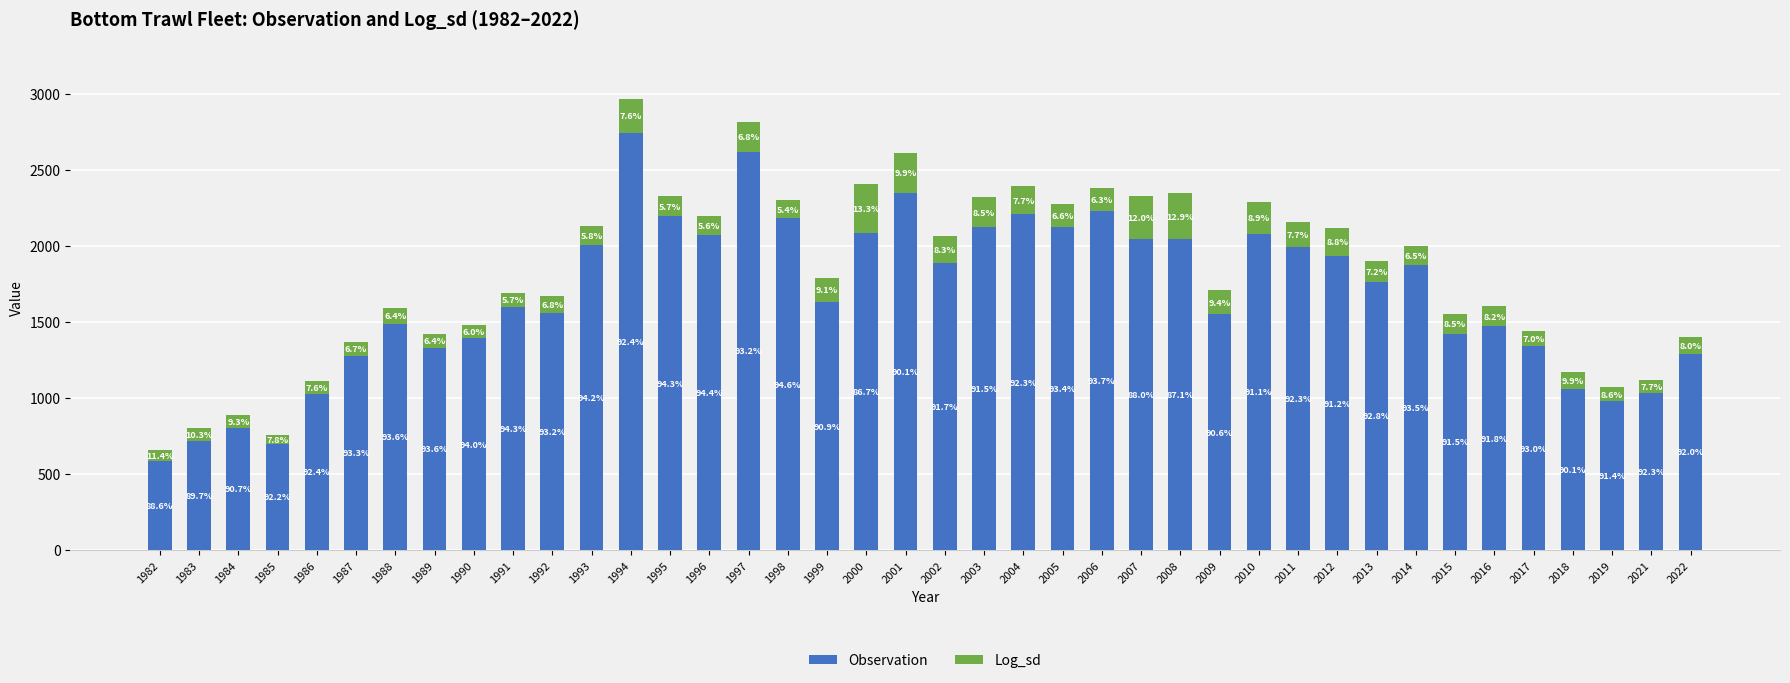

Does the chart contain stacked bars?

Yes